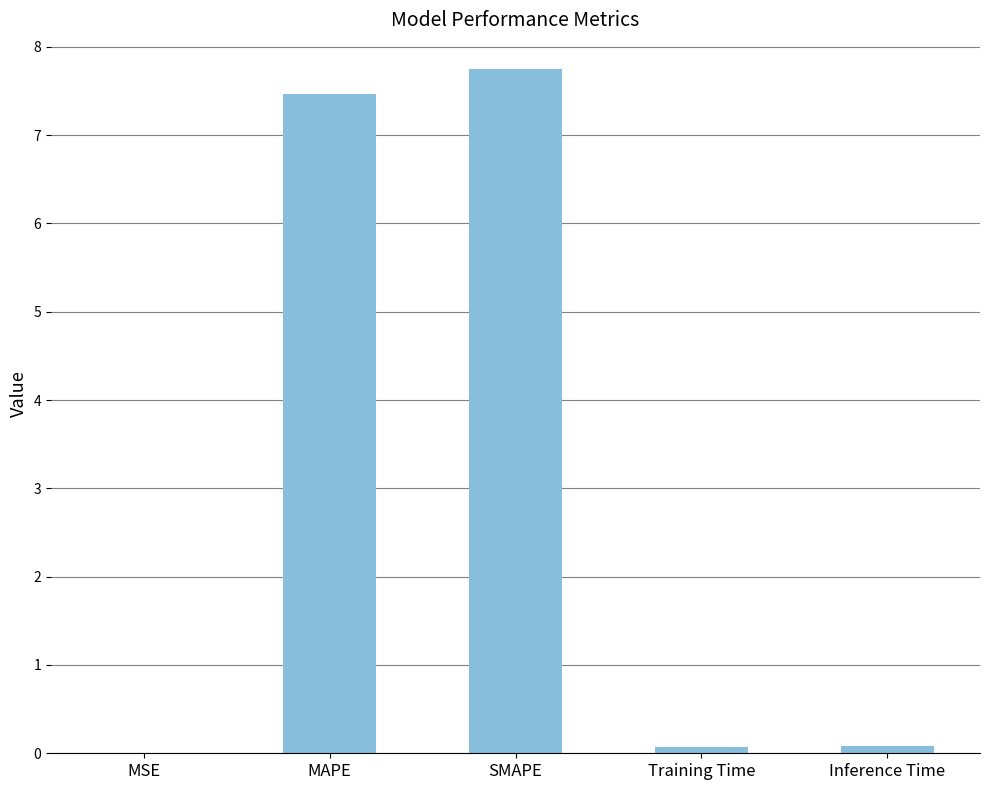

What is the change in value from SMAPE to Training Time?

-7.7